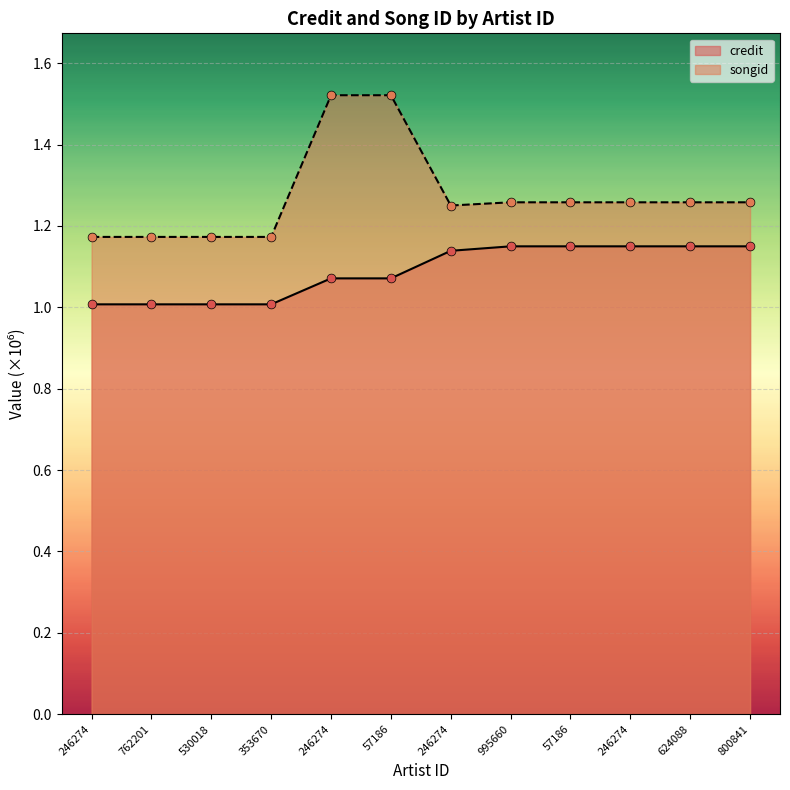

Which series contains the highest Y value?

songid